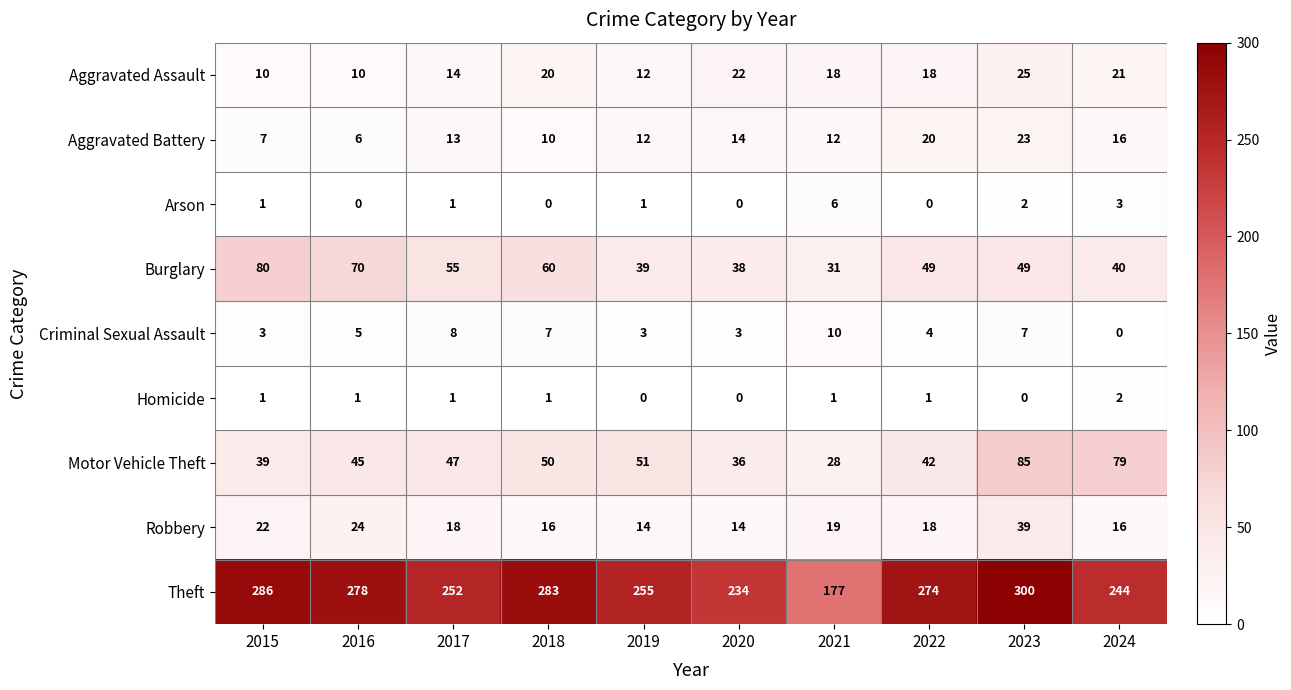

What is the average value of the Robbery series?

20